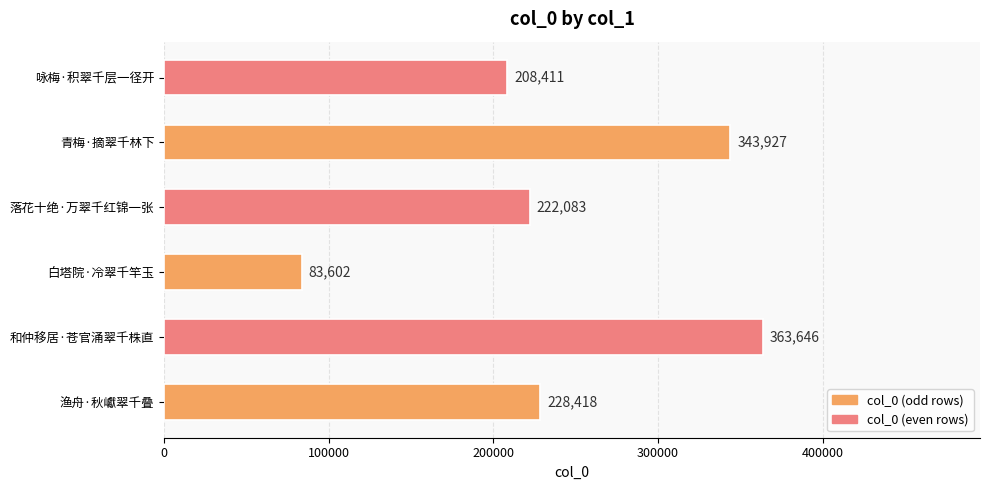

List the labels in order of value, smallest first.

白塔院·冷翠千竿玉, 咏梅·积翠千层一径开, 落花十绝·万翠千红锦一张, 渔舟·秋巘翠千叠, 青梅·摘翠千林下, 和仲移居·苍官涌翠千株直